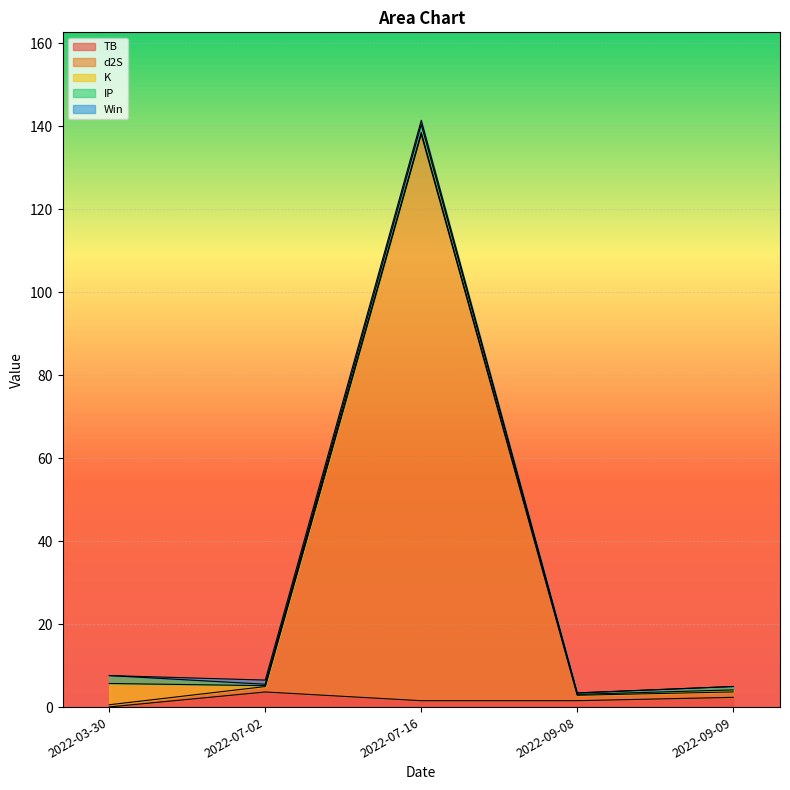

Is it true that TB equals 0.6 at 2022-07-16?

False